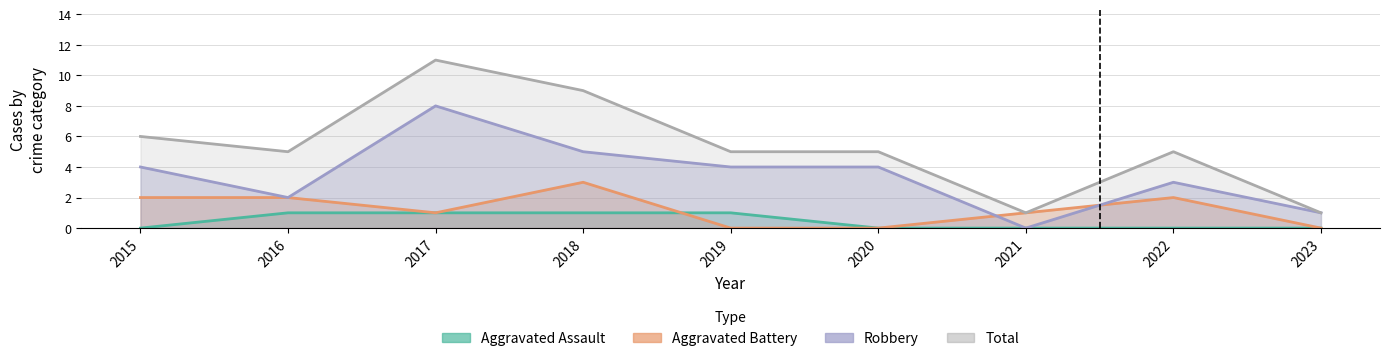

Reading left to right, what are all the values shown in this chart?

Aggravated Assault: 2015=0	2016=1	2017=1	2018=1	2019=1	2020=0	2021=0	2022=0	2023=0
Aggravated Battery: 2015=2	2016=2	2017=1	2018=3	2019=0	2020=0	2021=1	2022=2	2023=0
Robbery: 2015=4	2016=2	2017=8	2018=5	2019=4	2020=4	2021=0	2022=3	2023=1
Total: 2015=6	2016=5	2017=11	2018=9	2019=5	2020=5	2021=1	2022=5	2023=1